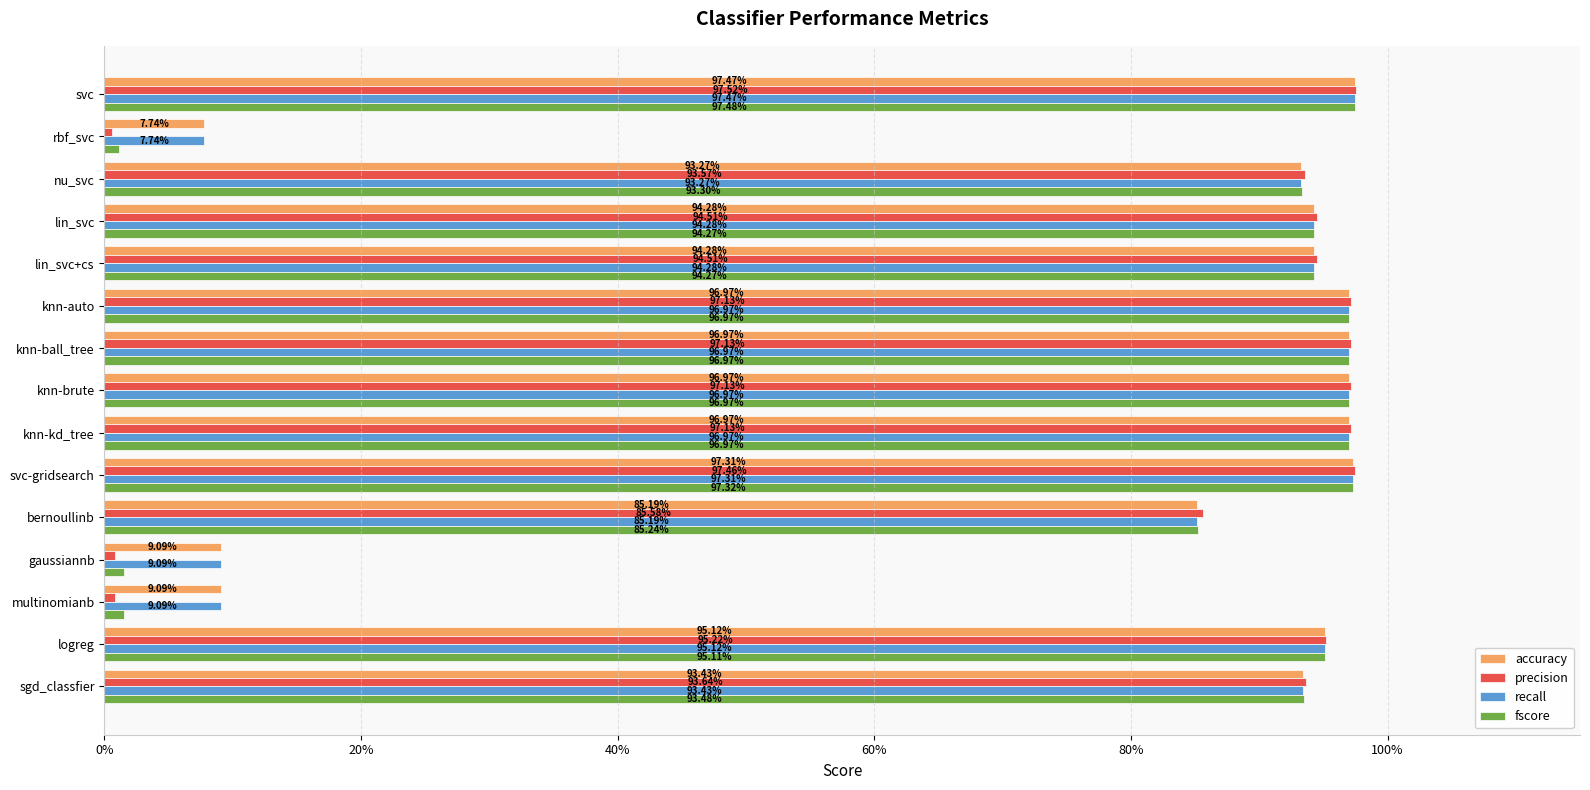

What are all the series names shown in the legend?

accuracy, precision, recall, fscore